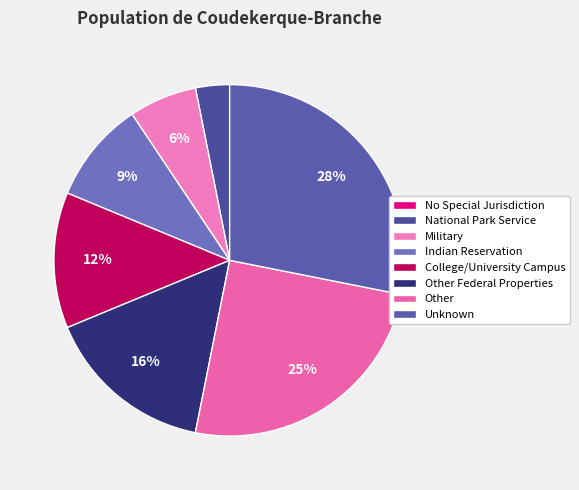

Is Indian Reservation the majority of the pie?

No